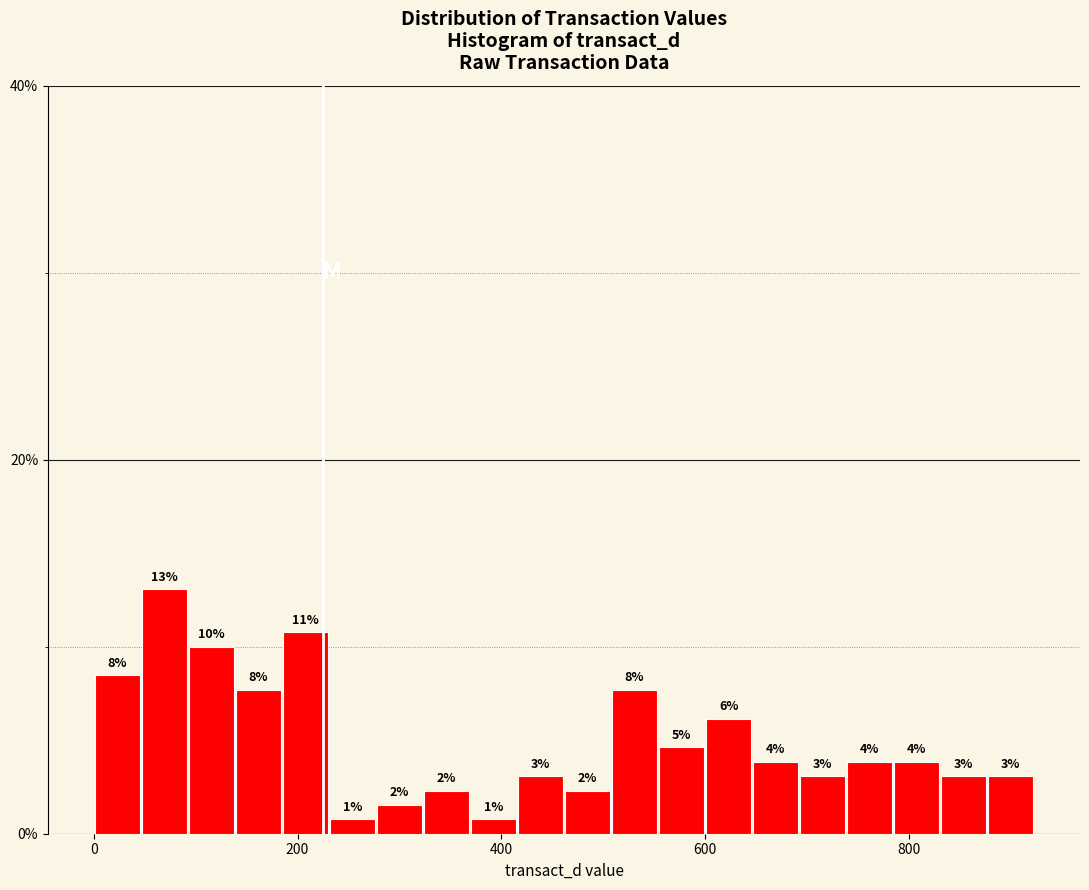

Read against the x-axis, roughly where is the centre of the tallest bar?

60